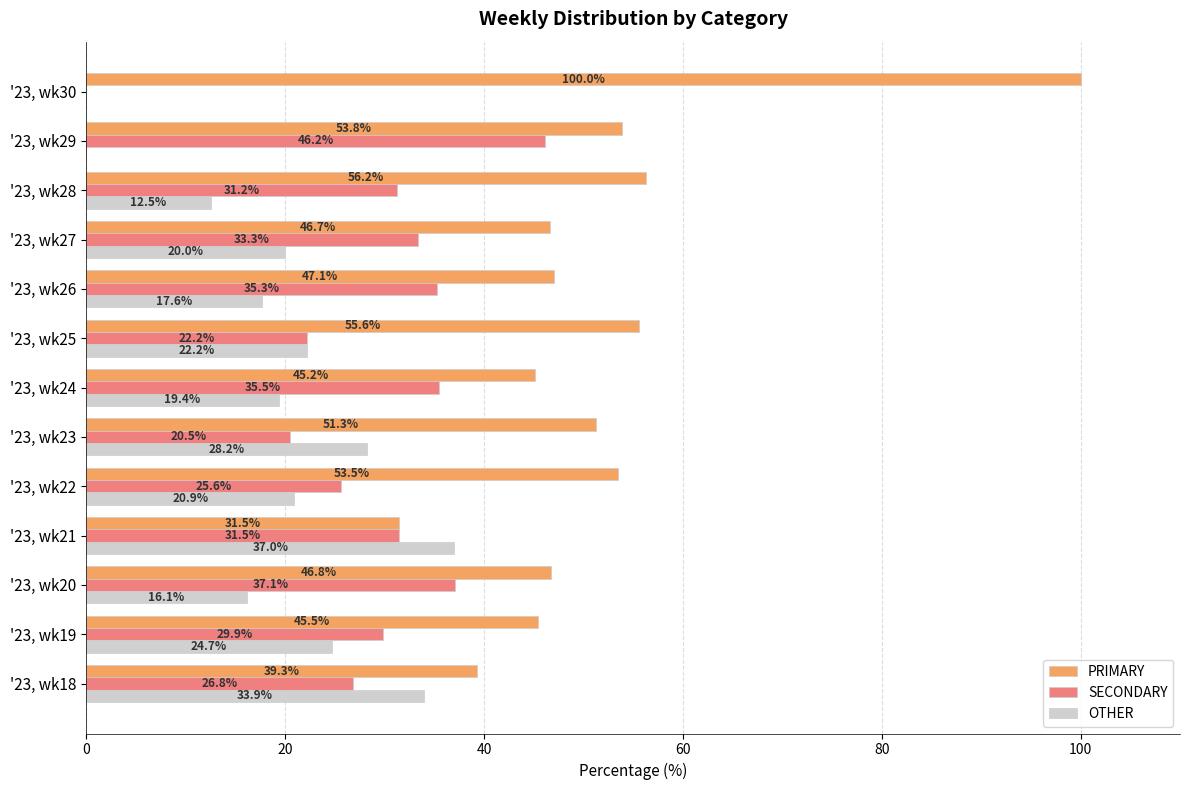

At which category does the chart reach its peak across all series?

'23, wk30